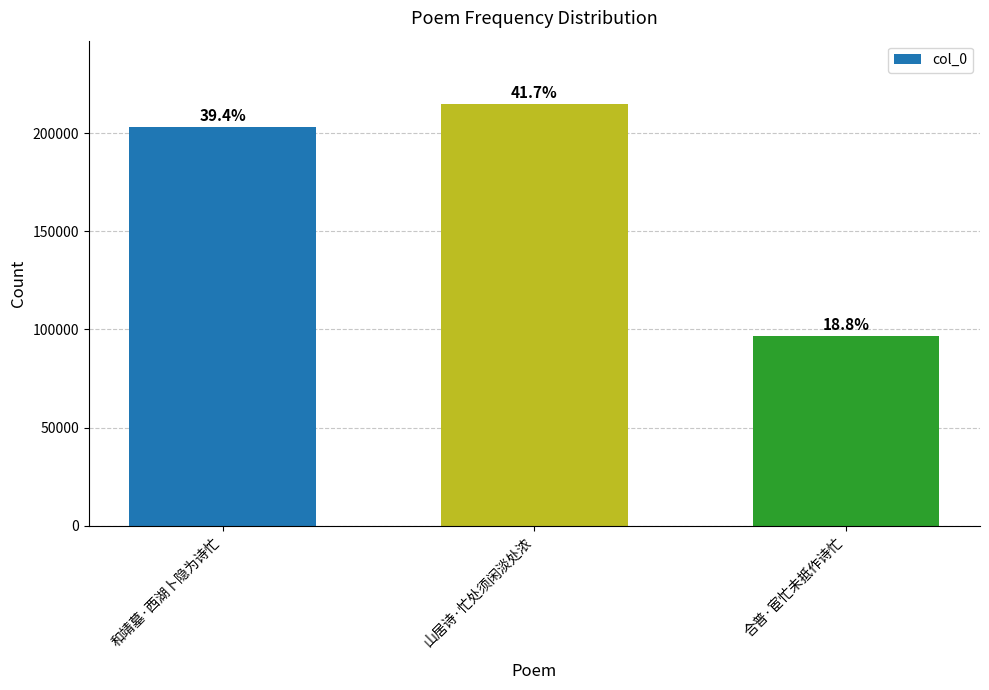

Does the chart contain any negative values?

No